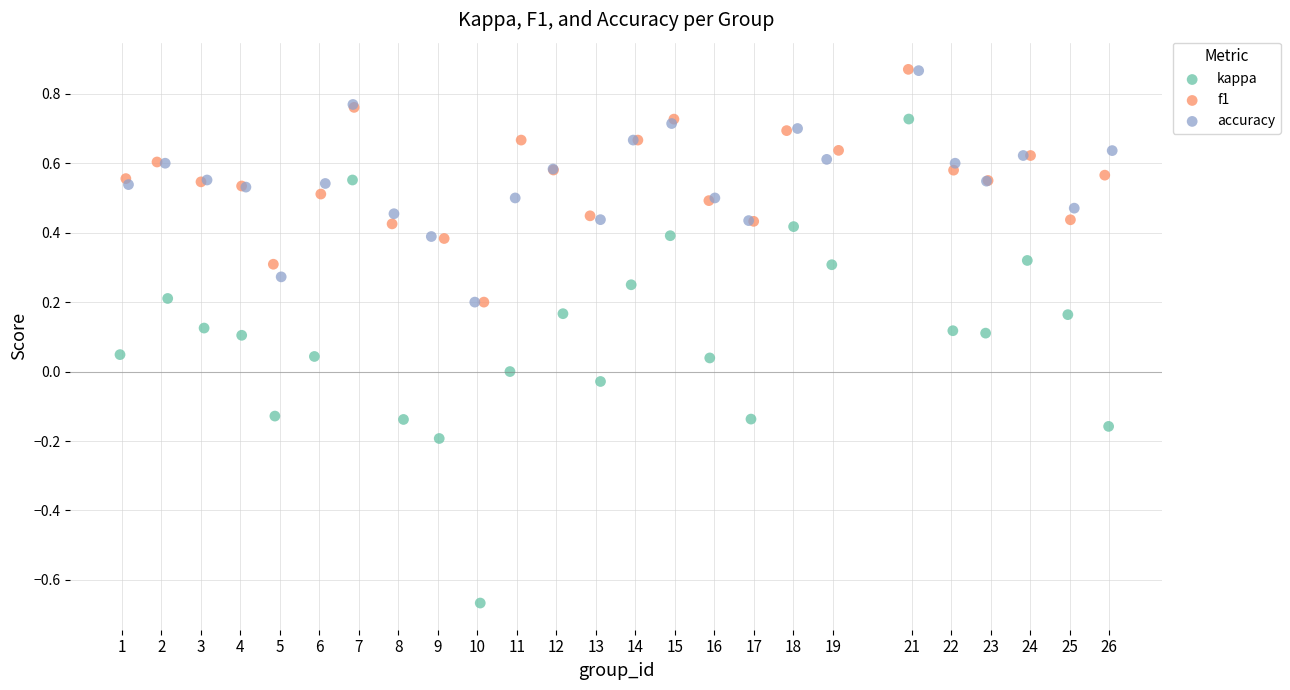

Which series has the largest Y range (max minus min)?

kappa